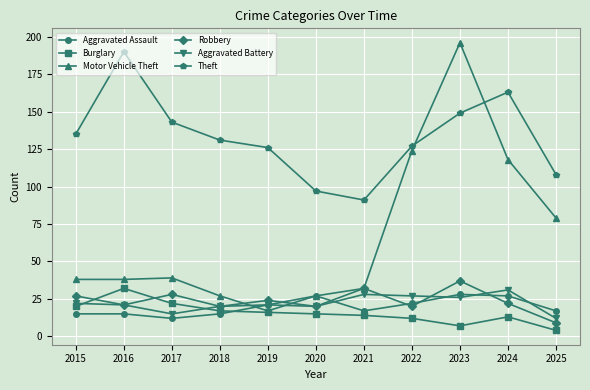

Which series ends up on top after the final intersection of Aggravated Battery and Motor Vehicle Theft?

Motor Vehicle Theft